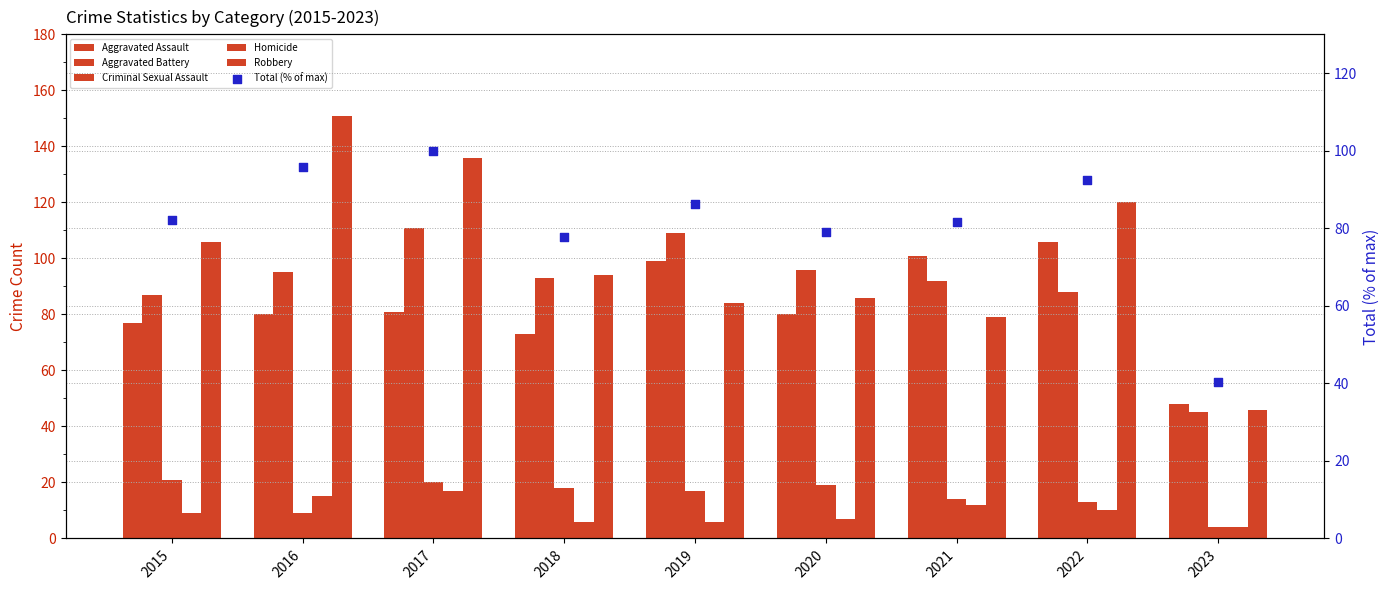

Which series has the widest spread of Y values?

Robbery